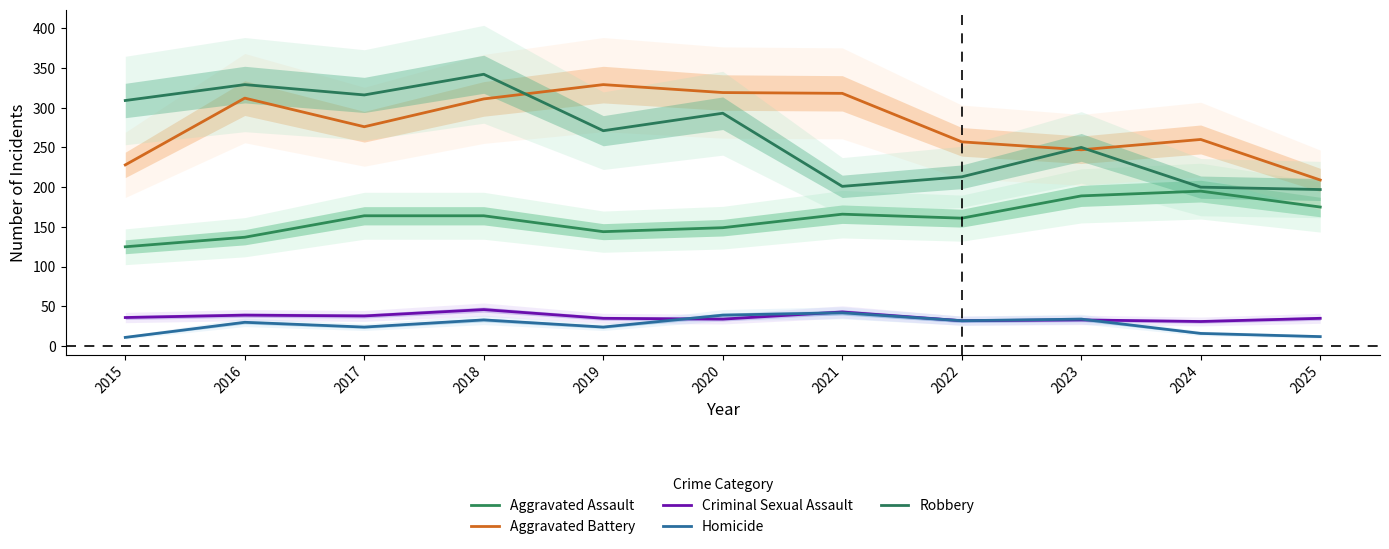

What is the difference between the maximum and second lowest values in the Aggravated Battery series?

101